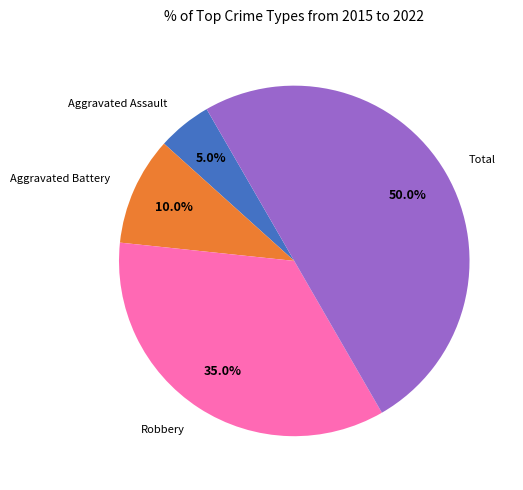

To the nearest percent, what is the difference between the largest and smallest slice percentages?

45%